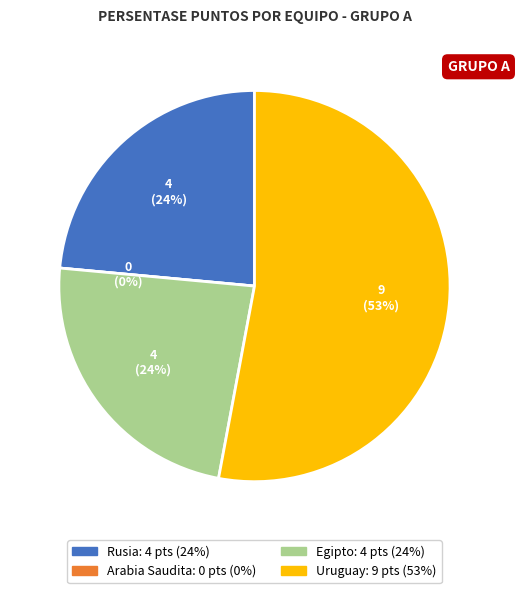

The Uruguay slice represents 53% of the pie. True or false?

True